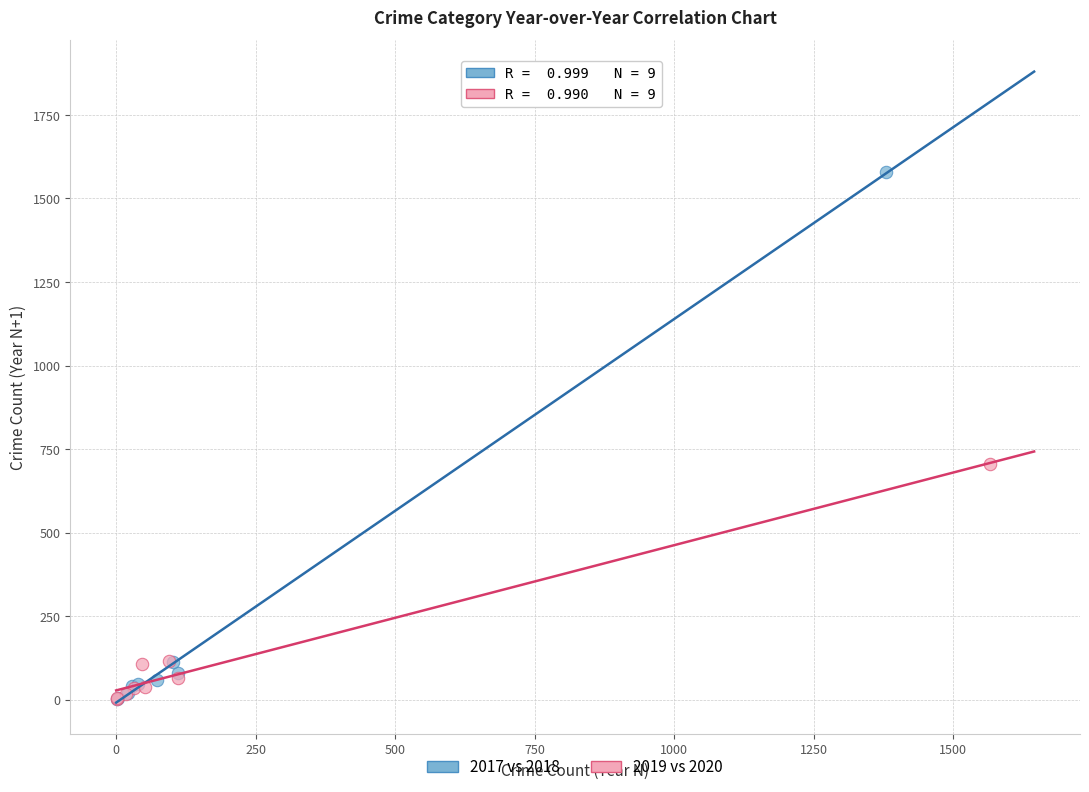

What are all the series names shown in the legend?

2017 vs 2018, 2019 vs 2020